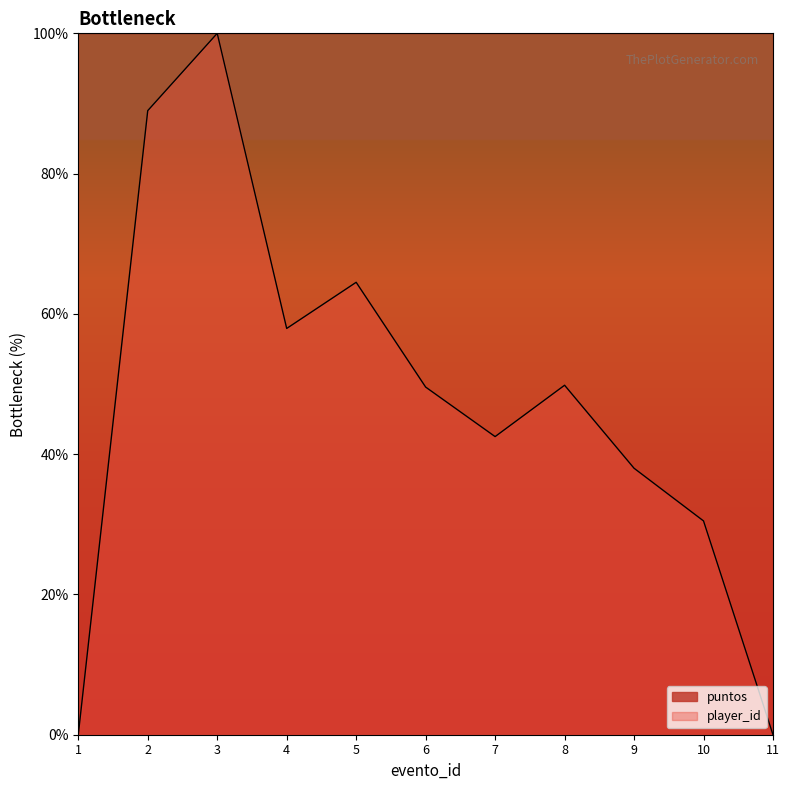

What is the change in value from 2 to 7?

-46.5